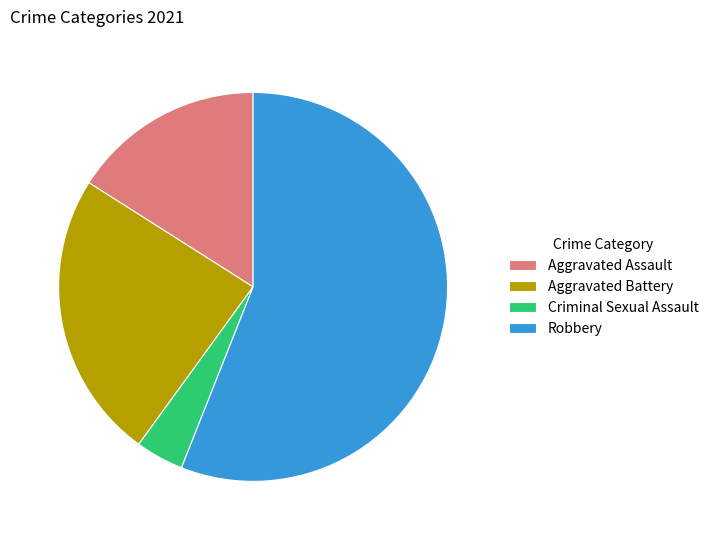

Which slice represents more than half of the pie?

Robbery